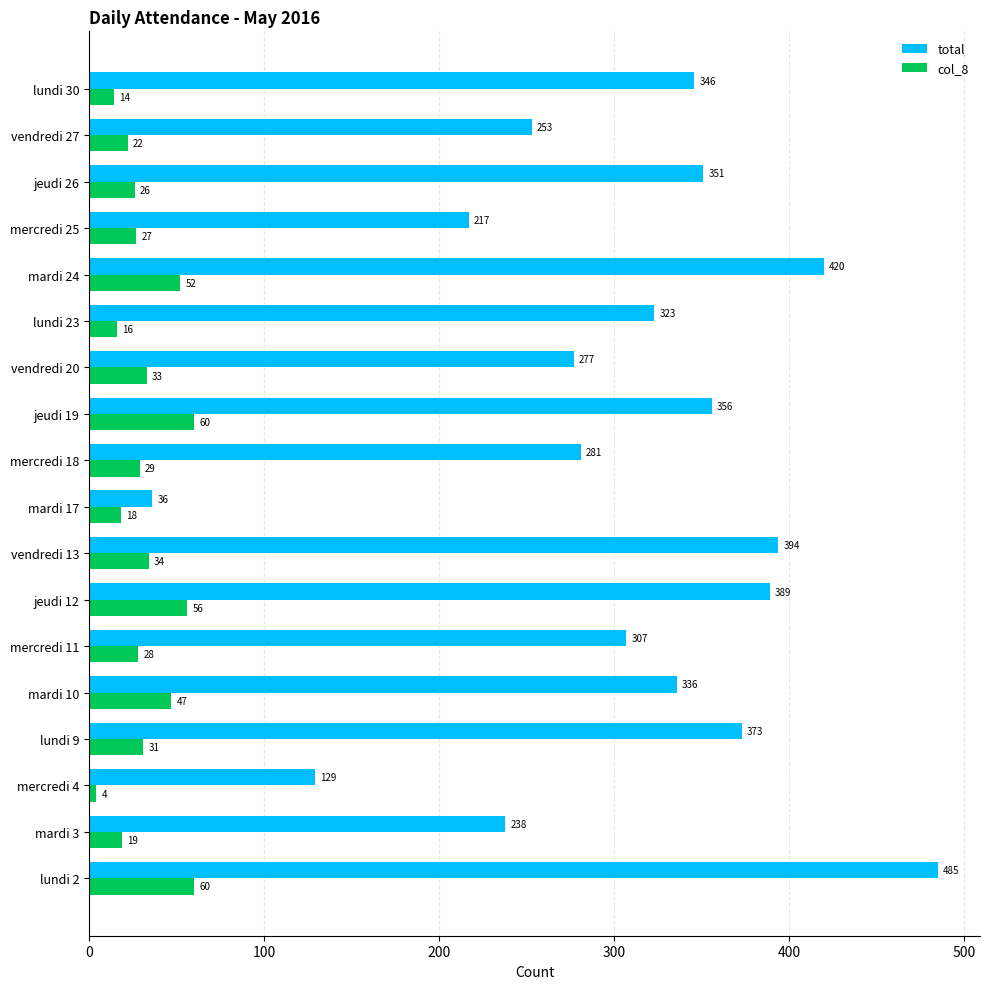

What is the smallest value displayed?

4